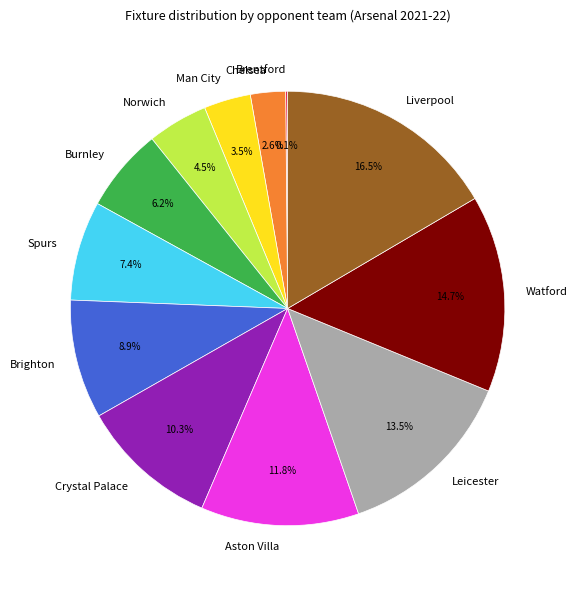

What portion of the pie excludes Liverpool?

83.5%